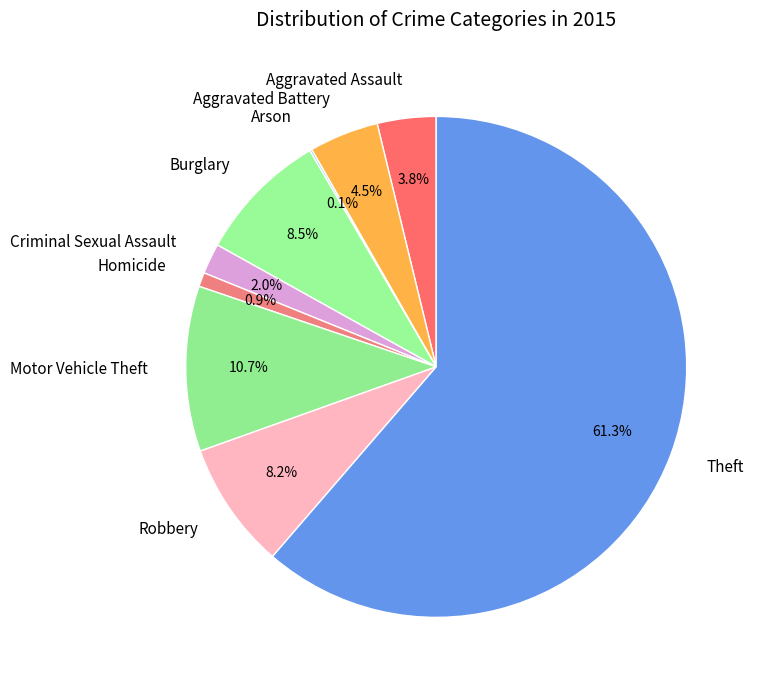

Which slice is the largest?

Theft